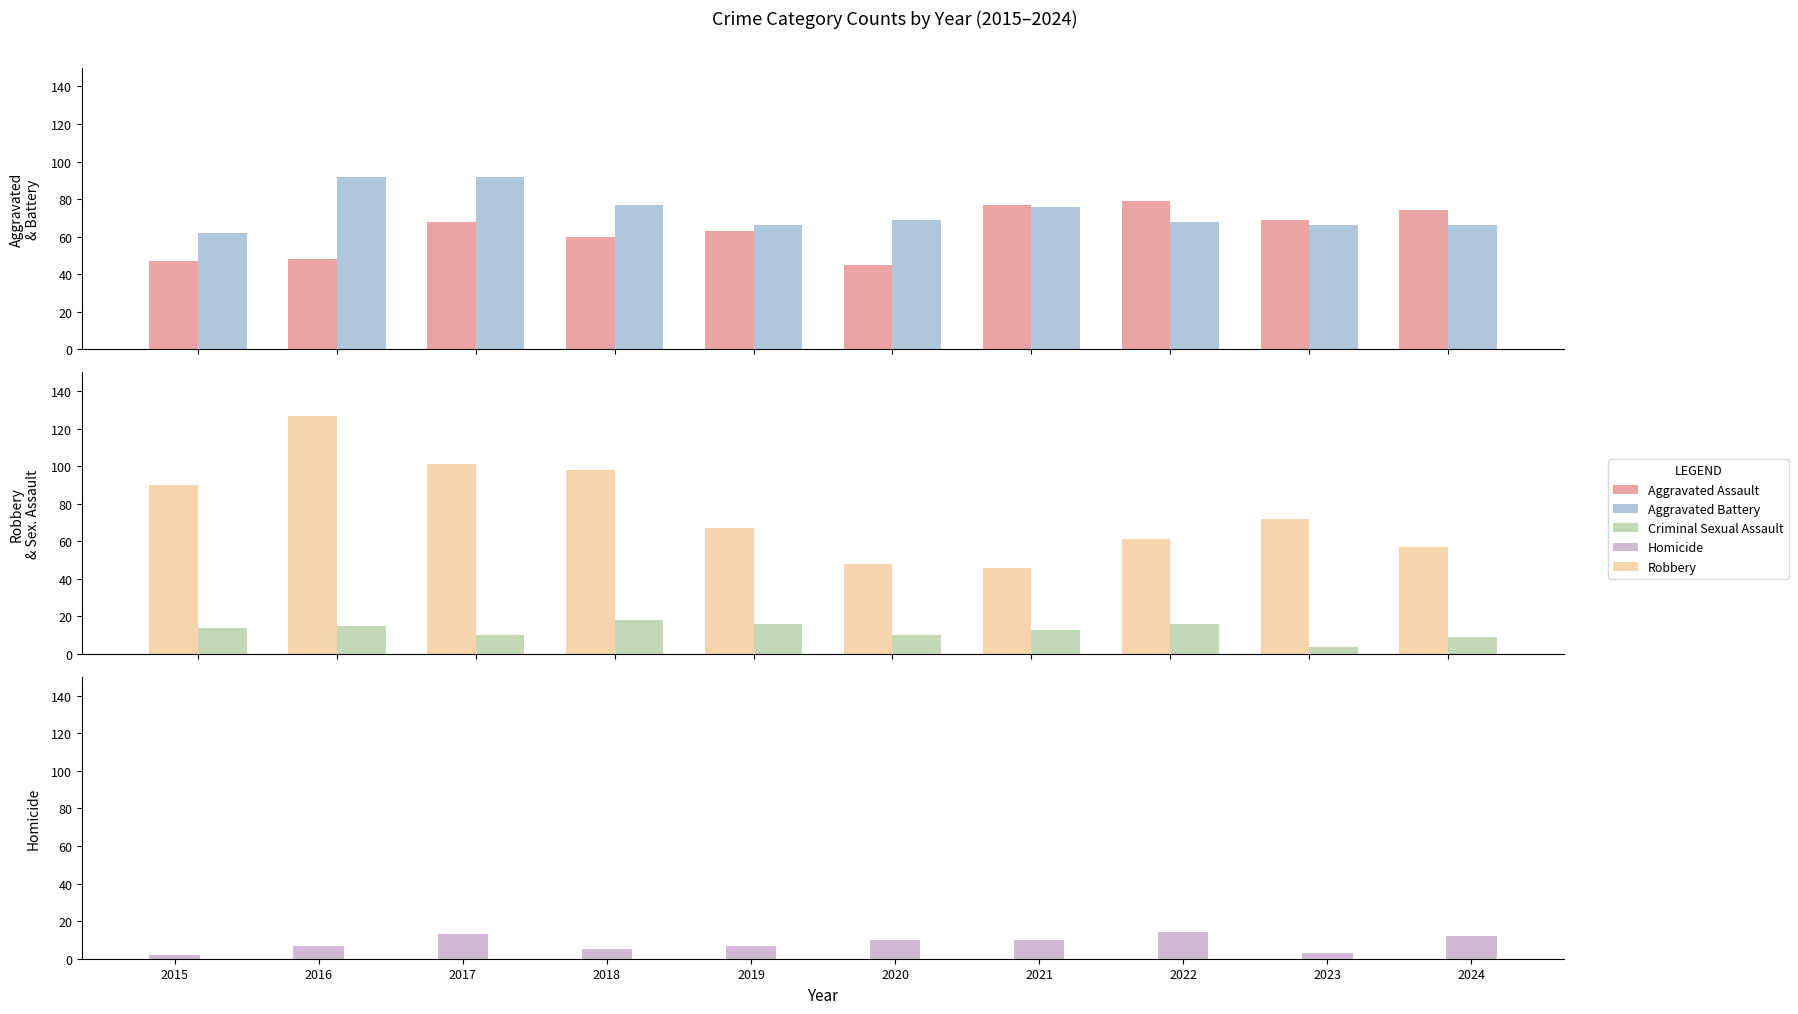

What is the difference between the maximum and minimum values in the Aggravated Battery series?

30